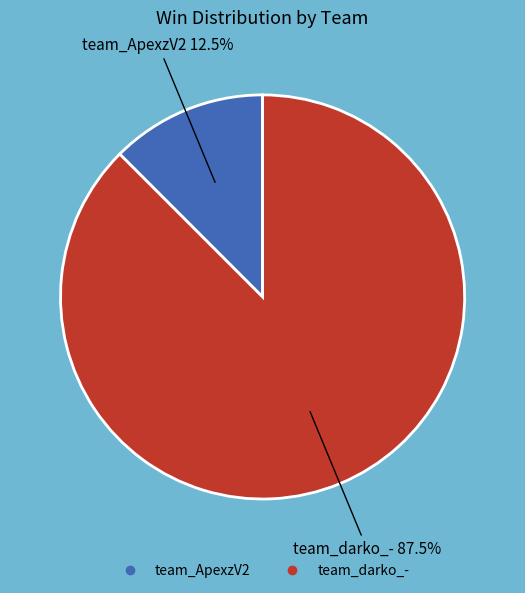

Which slice is the largest?

team_darko_-